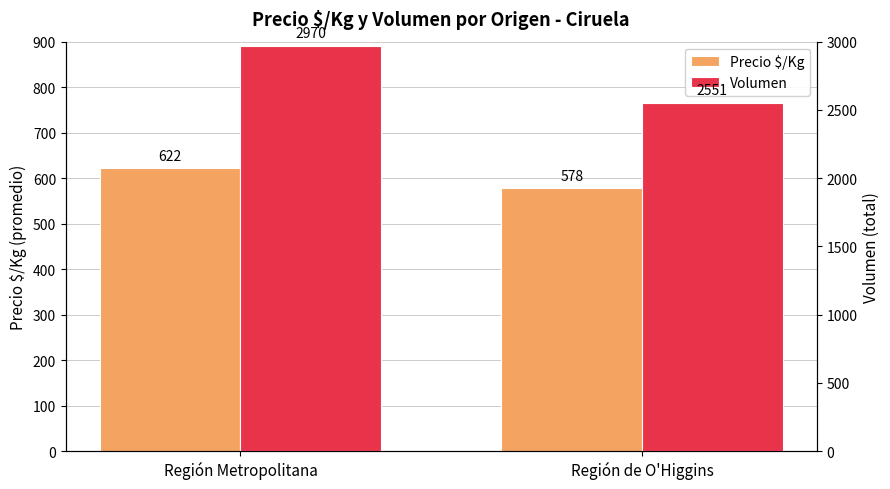

Reading right to left, list all the values displayed in this chart.

Precio $/Kg: Región de O'Higgins=578	Región Metropolitana=622
Volumen: Región de O'Higgins=2551	Región Metropolitana=2970